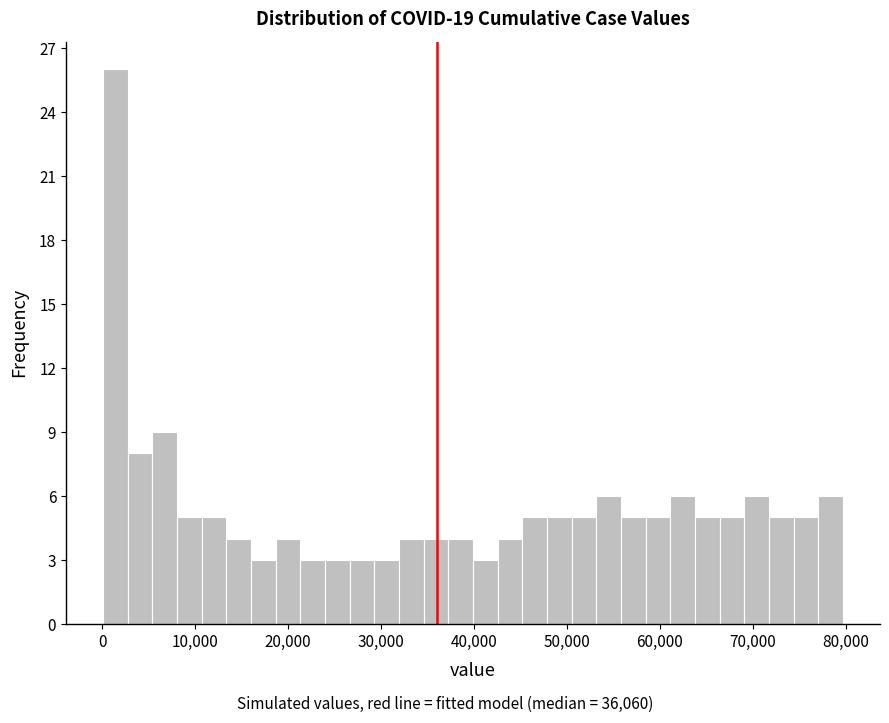

Read against the x-axis, roughly where is the centre of the tallest bar?

1000